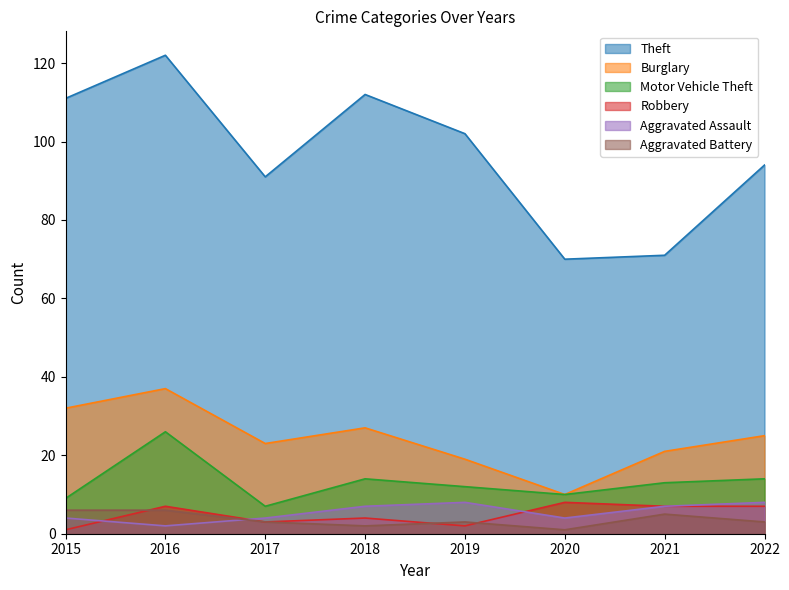

Between 2021 and 2017, which is larger?

2017